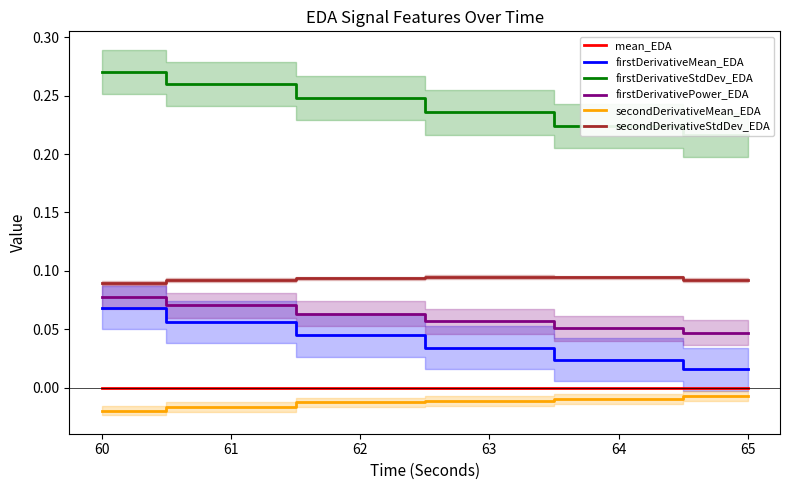

True or false: firstDerivativeStdDev_EDA has more than 0 points higher than both neighbors.

False